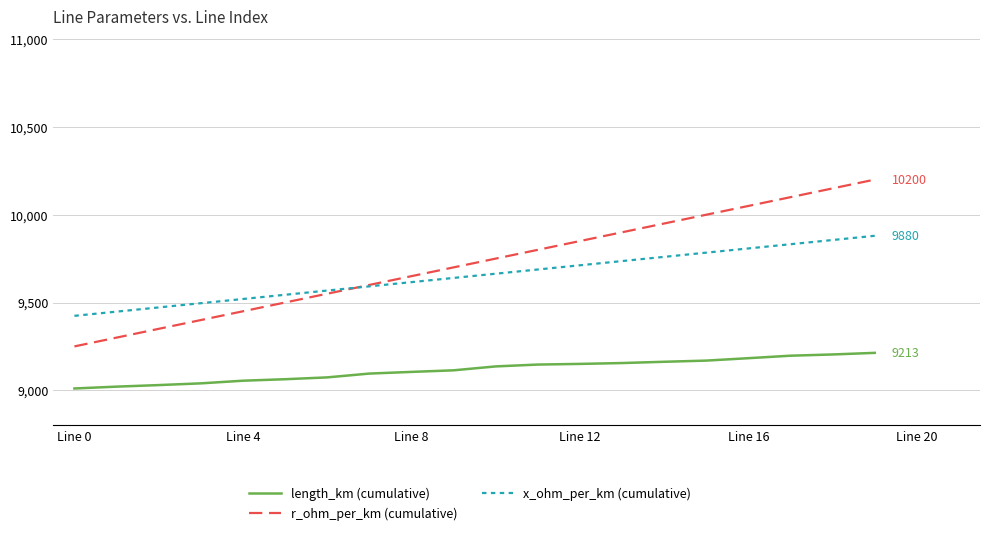

What is the highest value of the length_km (cumulative) series?

9213.1